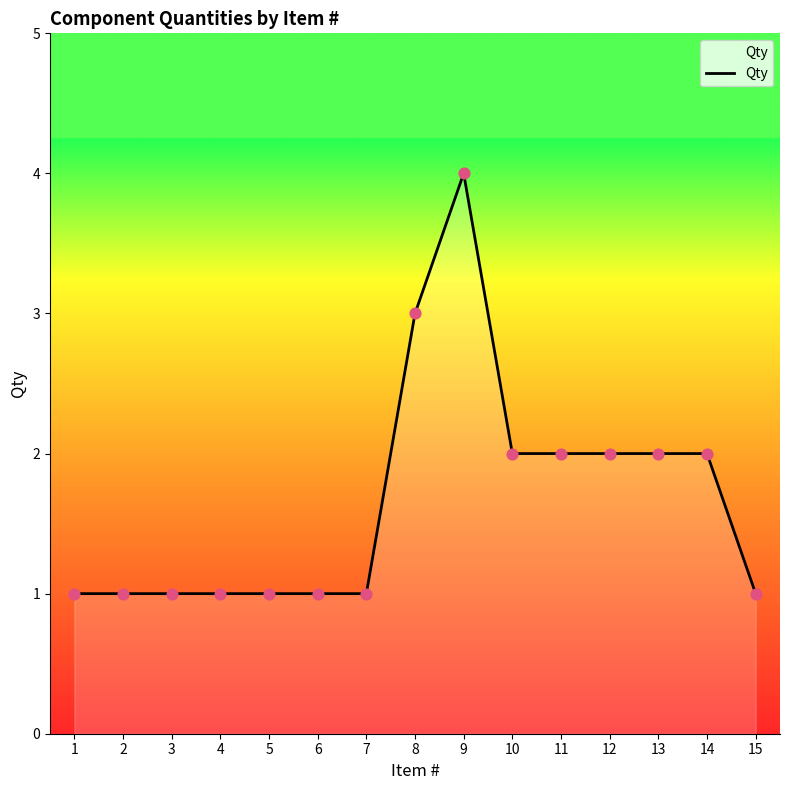

What is the change in value from 7 to 9?

+3